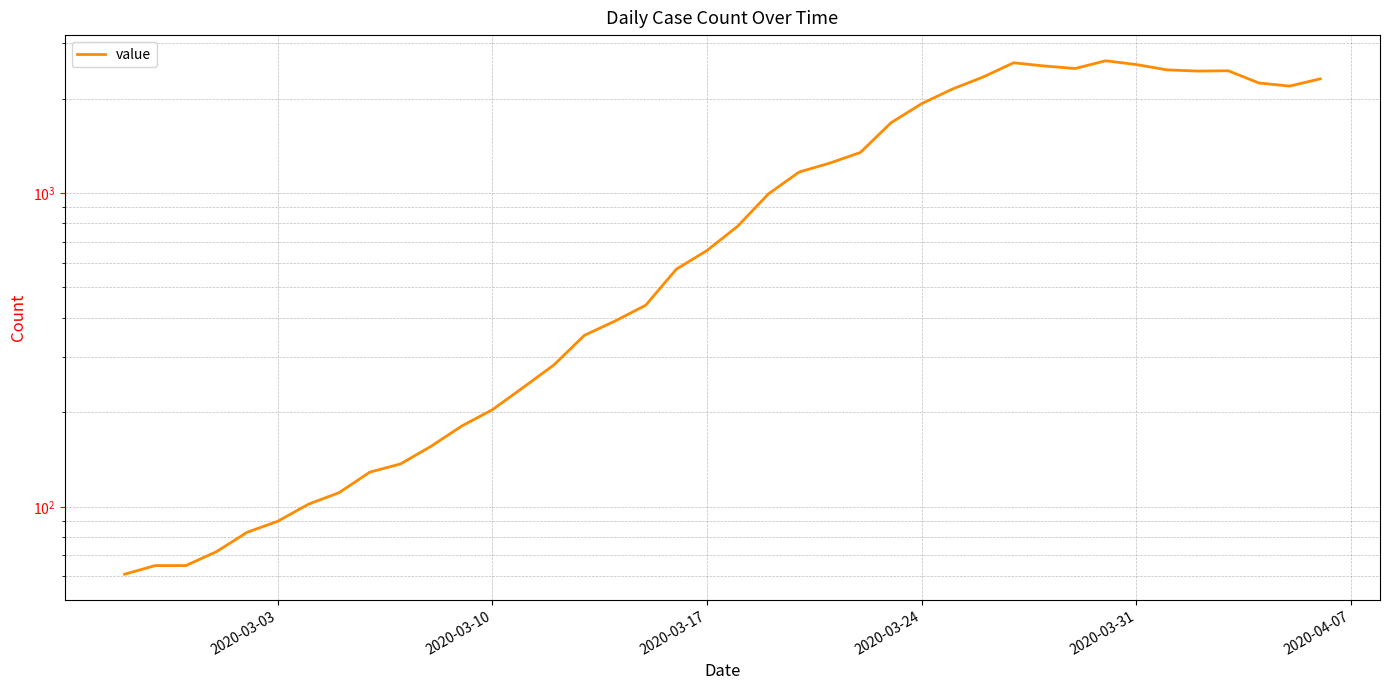

Reading left to right, list all the values displayed in this chart.

61	65	65	72	83	90	102	111	129	137	156	181	204	240	283	352	391	439	572	656	784	993	1166	1245	1346	1674	1926	2143	2341	2600	2539	2492	2638	2566	2468	2446	2452	2241	2191	2311